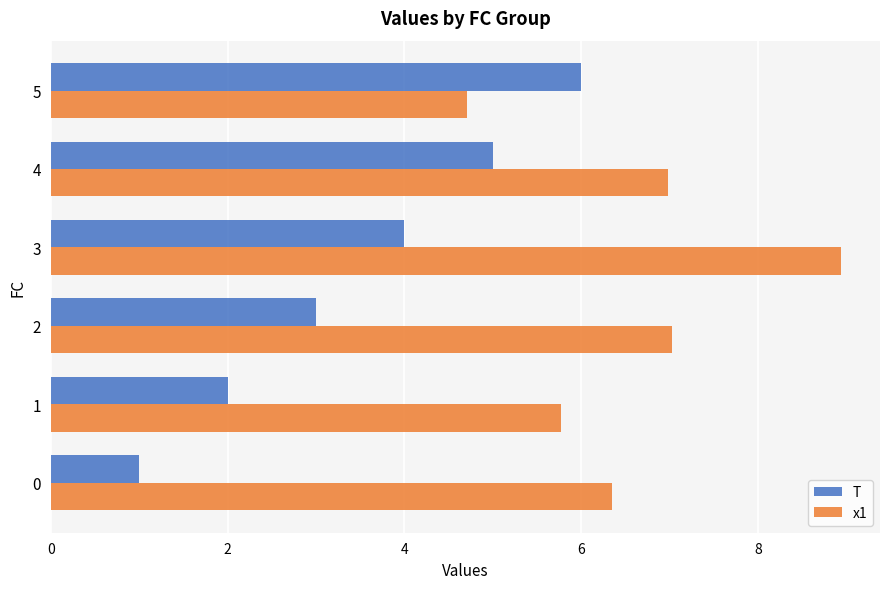

How many categories are shown in the chart?

6